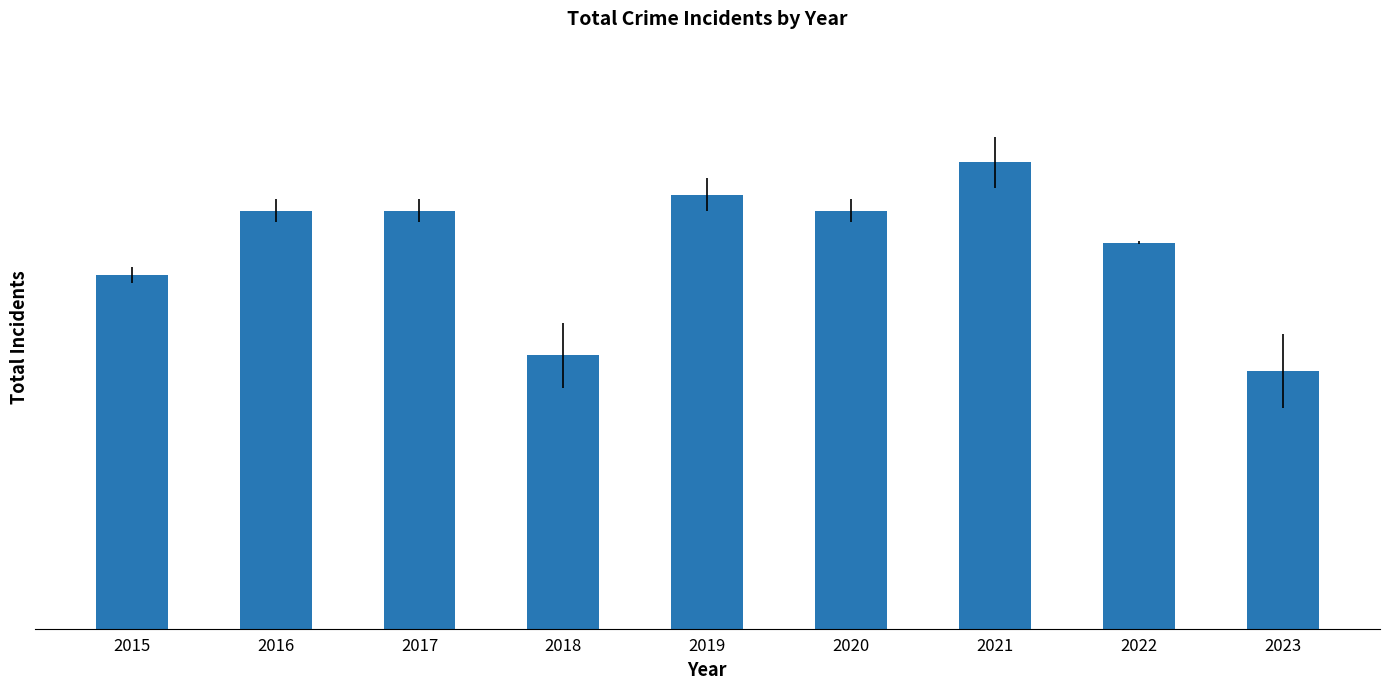

List the labels in order of value, smallest first.

2023, 2018, 2015, 2022, 2016, 2017, 2020, 2019, 2021